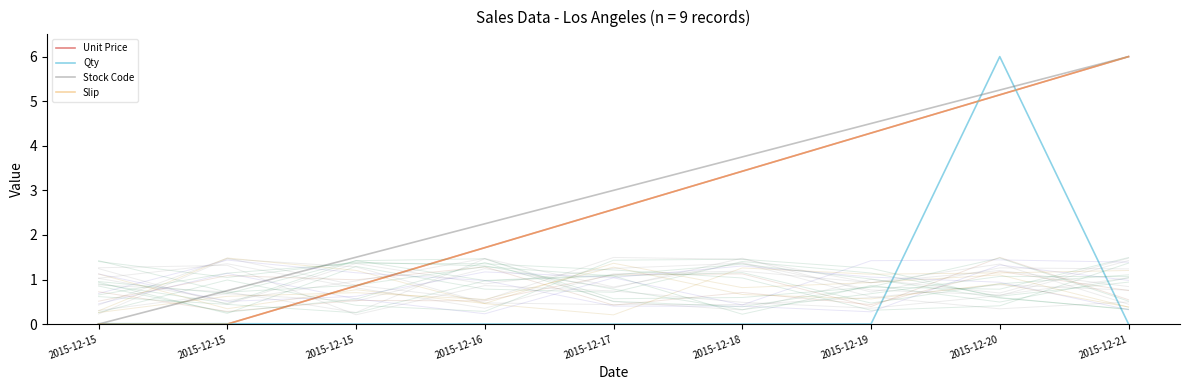

Reading right to left, extract all data points from this chart.

Unit Price: 2015-12-21=6.0	2015-12-20=5.1	2015-12-19=4.3	2015-12-18=3.4	2015-12-17=2.6	2015-12-16=1.7	2015-12-15=0.9	2015-12-15=0.0	2015-12-15=0.0
Qty: 2015-12-21=0.0	2015-12-20=6.0	2015-12-19=0.0	2015-12-18=0.0	2015-12-17=0.0	2015-12-16=0.0	2015-12-15=0.0	2015-12-15=0.0	2015-12-15=0.0
Stock Code: 2015-12-21=6.0	2015-12-20=5.2	2015-12-19=4.5	2015-12-18=3.8	2015-12-17=3.0	2015-12-16=2.2	2015-12-15=1.5	2015-12-15=0.8	2015-12-15=0.0
Slip: 2015-12-21=6.0	2015-12-20=5.1	2015-12-19=4.3	2015-12-18=3.4	2015-12-17=2.6	2015-12-16=1.7	2015-12-15=0.9	2015-12-15=0.0	2015-12-15=0.0